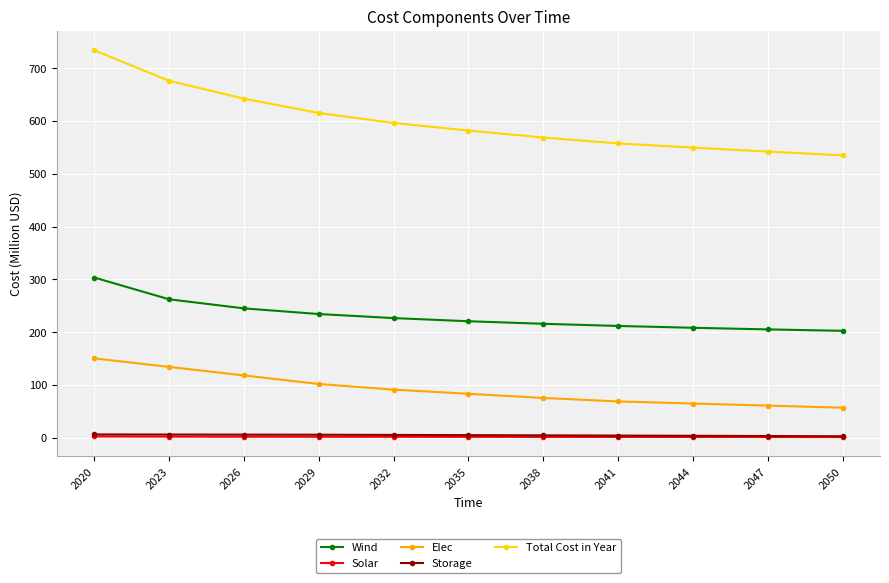

True or false: Wind and Elec intersect in this chart.

False